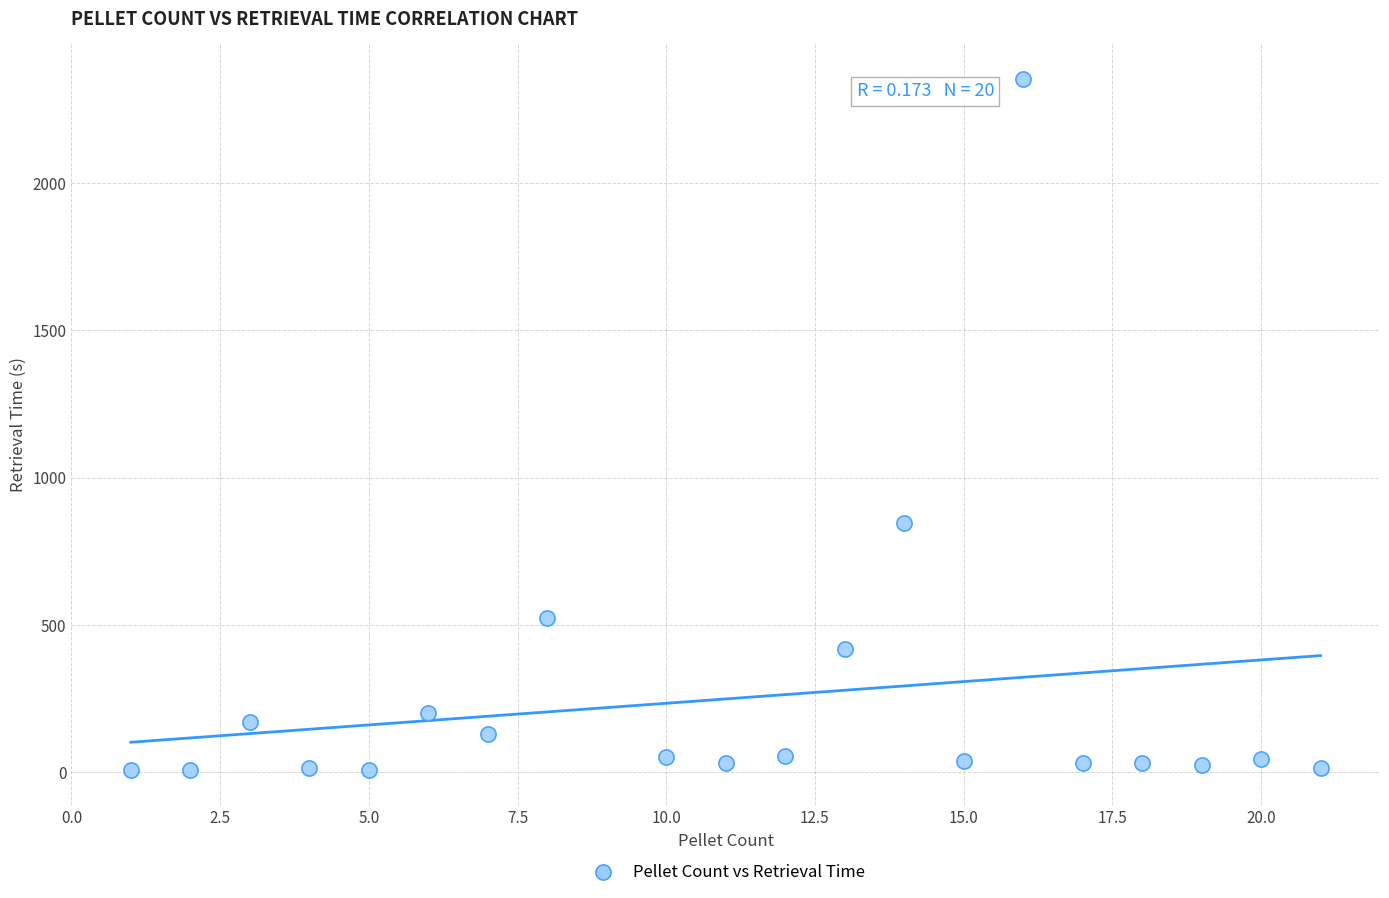

What is the range of Y values (max minus min)?

2347